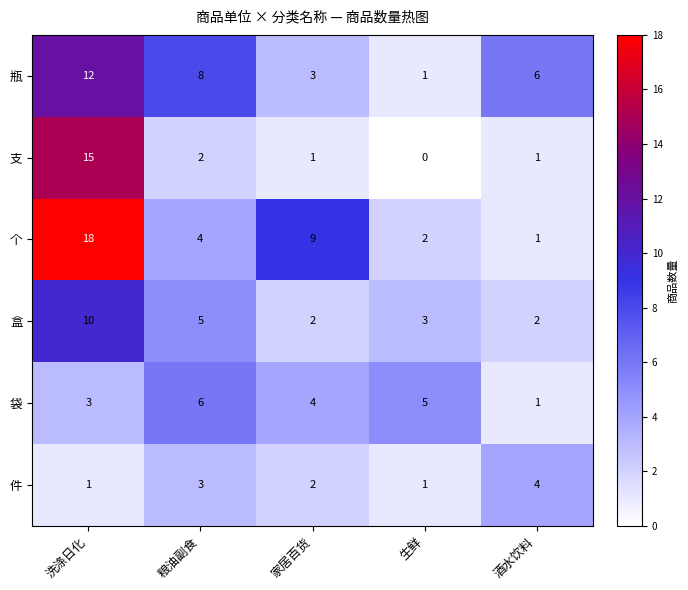

What is the greatest value displayed?

18